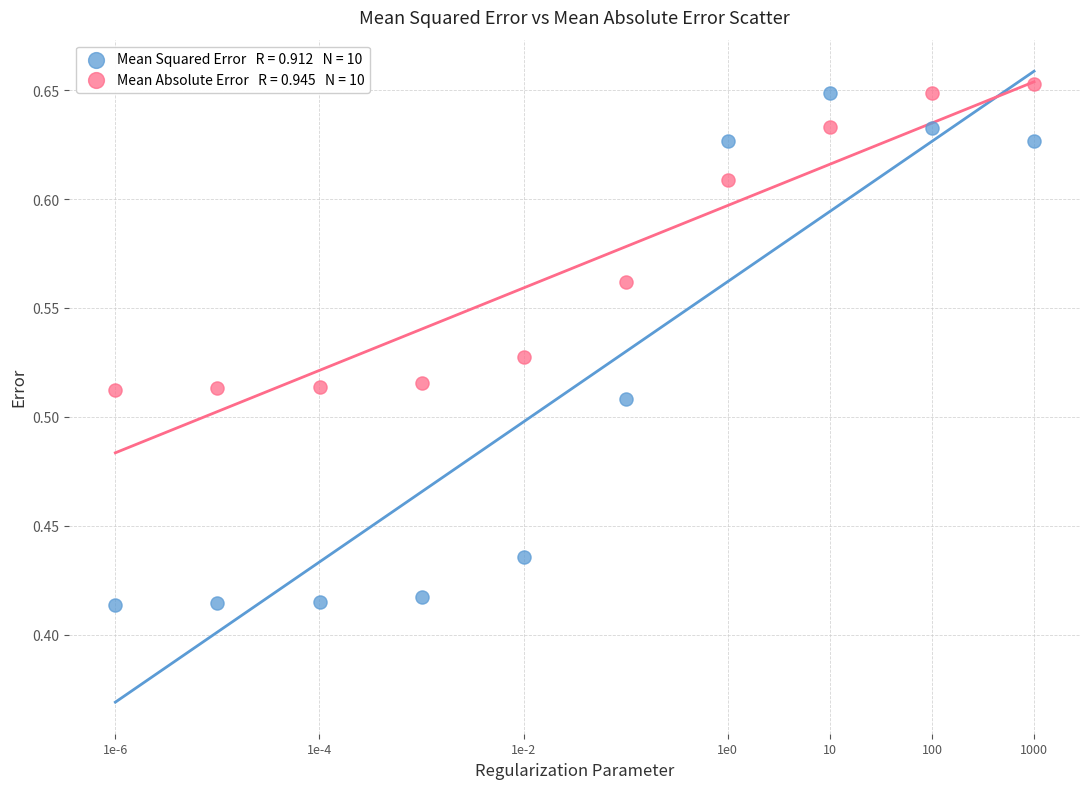

Across all data points, what is the range of X values (max minus min)?

9.0